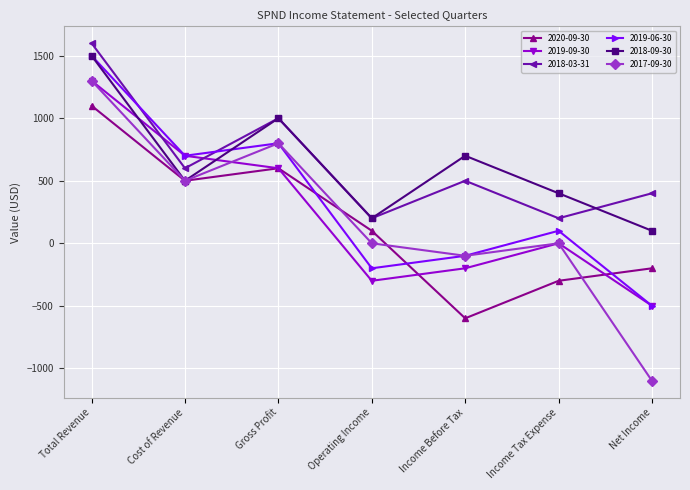

What is the sum of the 2018-09-30 values at Income Before Tax and Net Income?

800